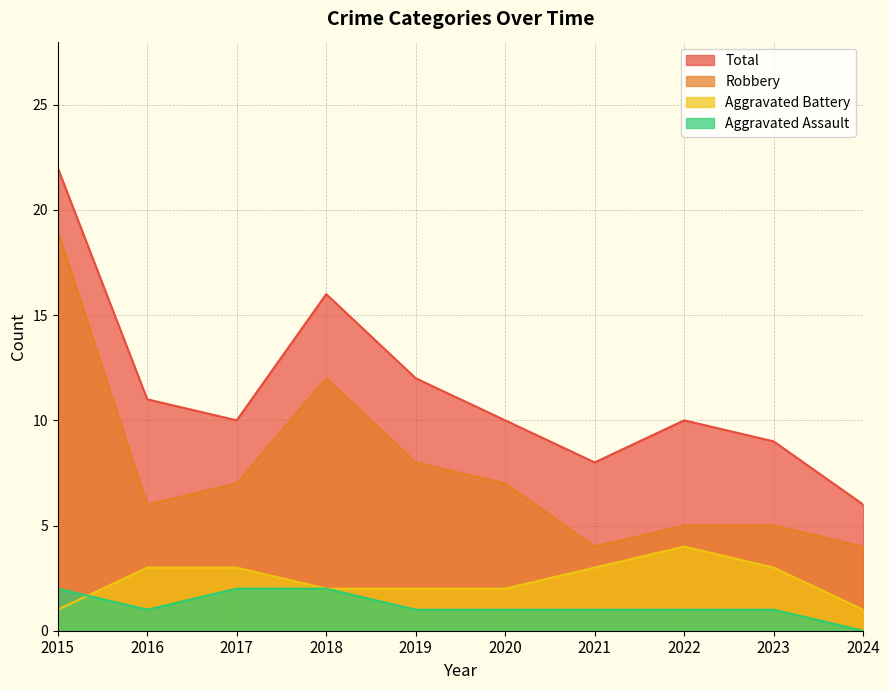

At which category does Robbery reach its first local peak?

2018